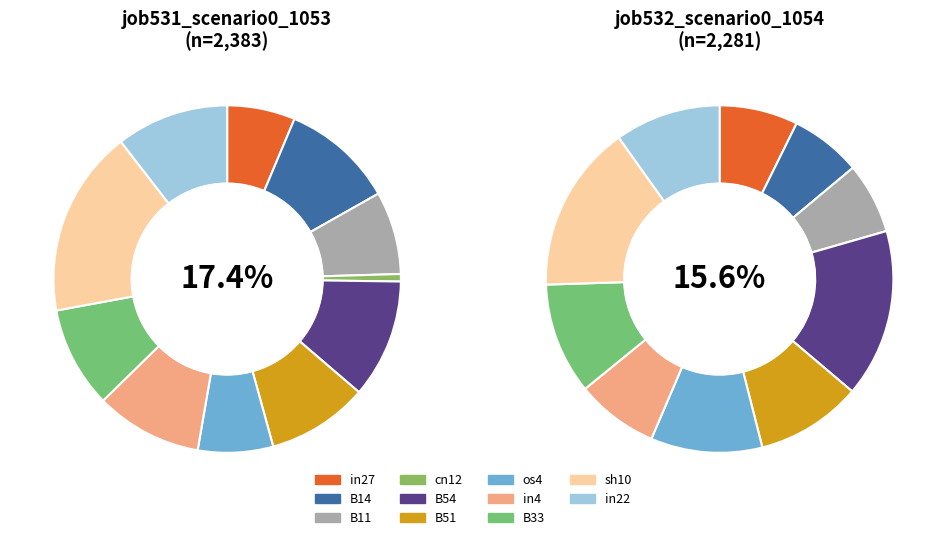

Rank the series at B11 from lowest to highest value.

job532_scenario0_1054, job531_scenario0_1053